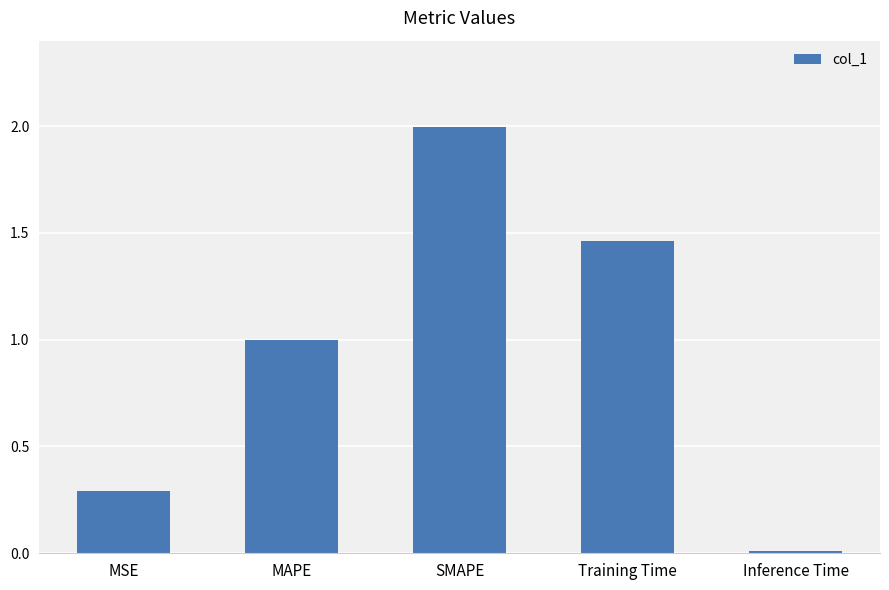

List the labels in order of value, smallest first.

Inference Time, MSE, MAPE, Training Time, SMAPE